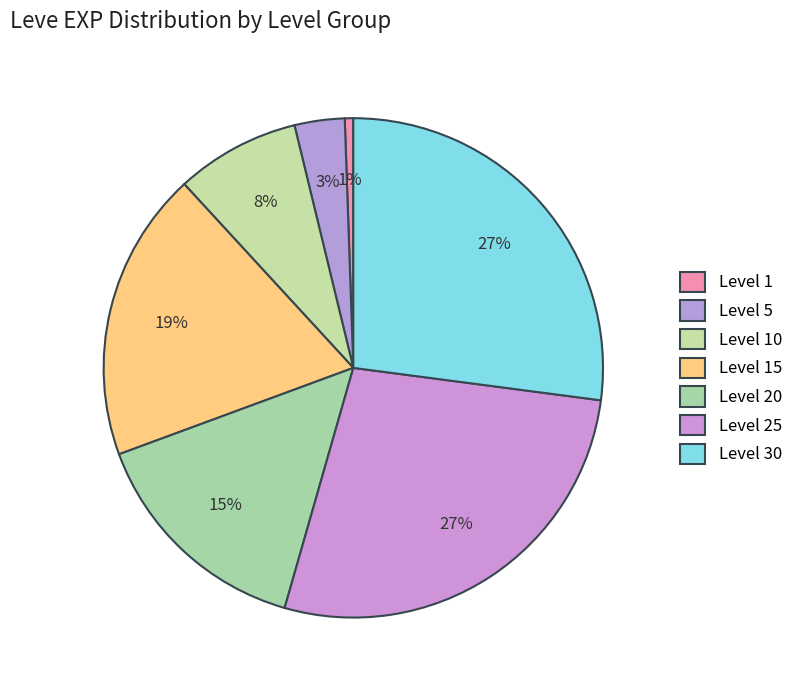

Count the number of slices in the pie.

7